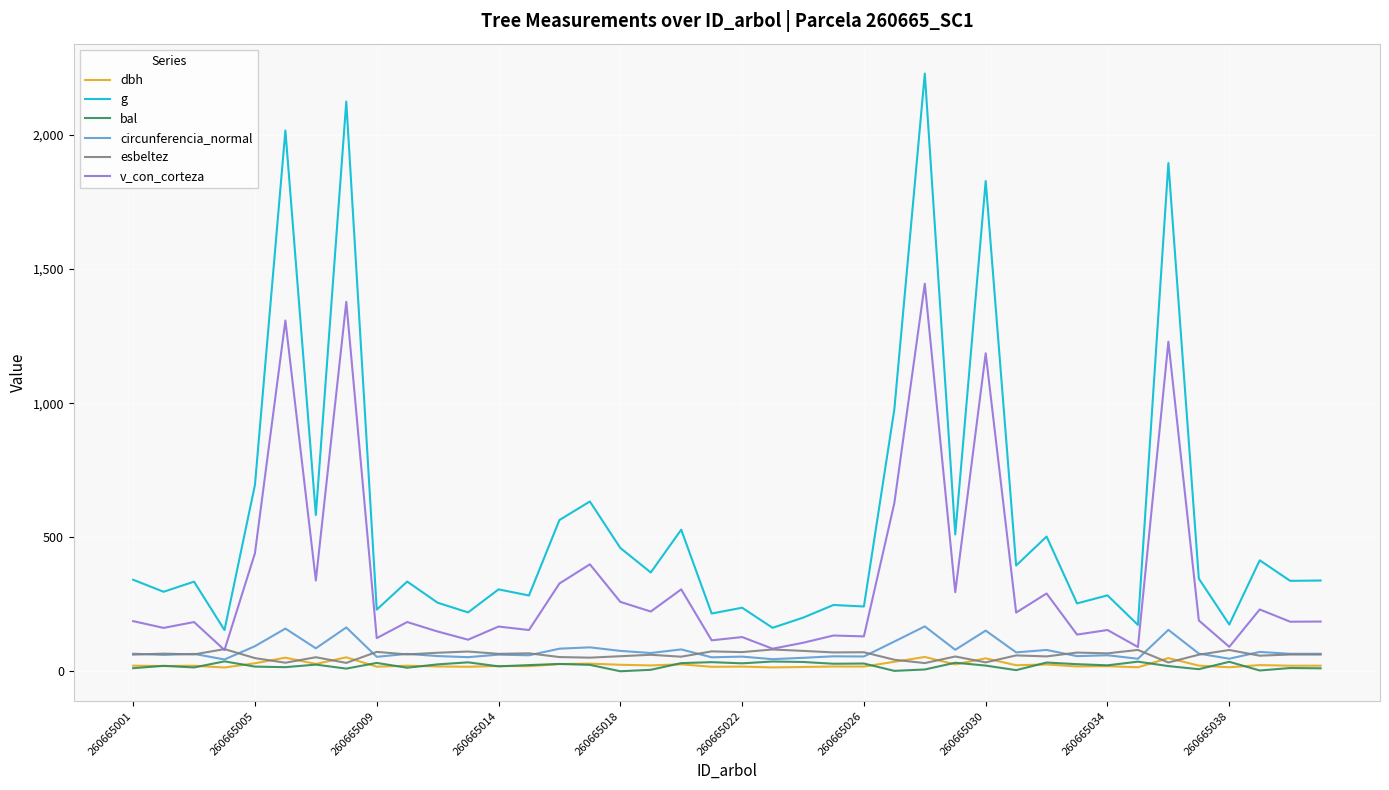

Which series has the largest total across all categories?

g